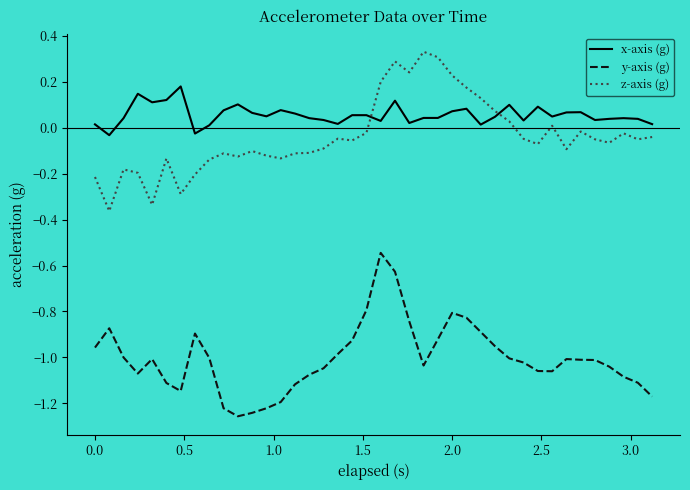

Which series has the largest total across all categories?

x-axis (g)